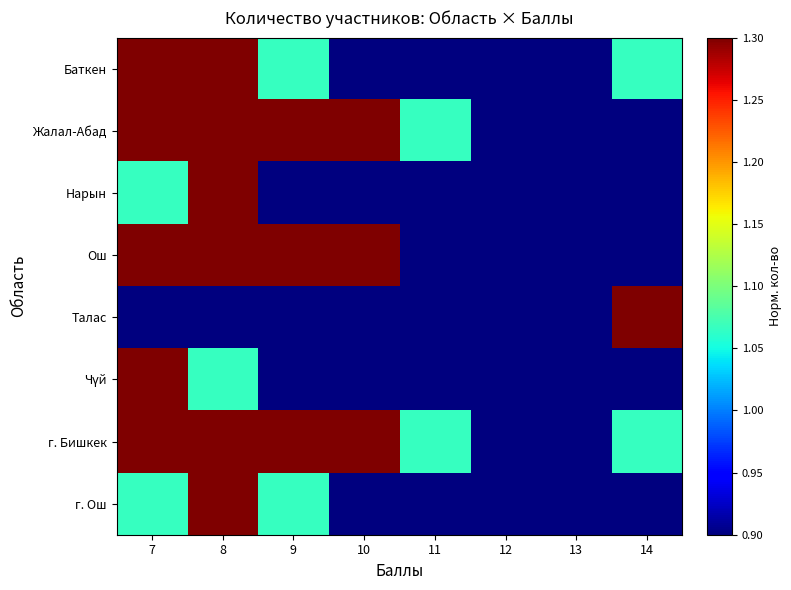

What is the greatest value displayed?

5.3